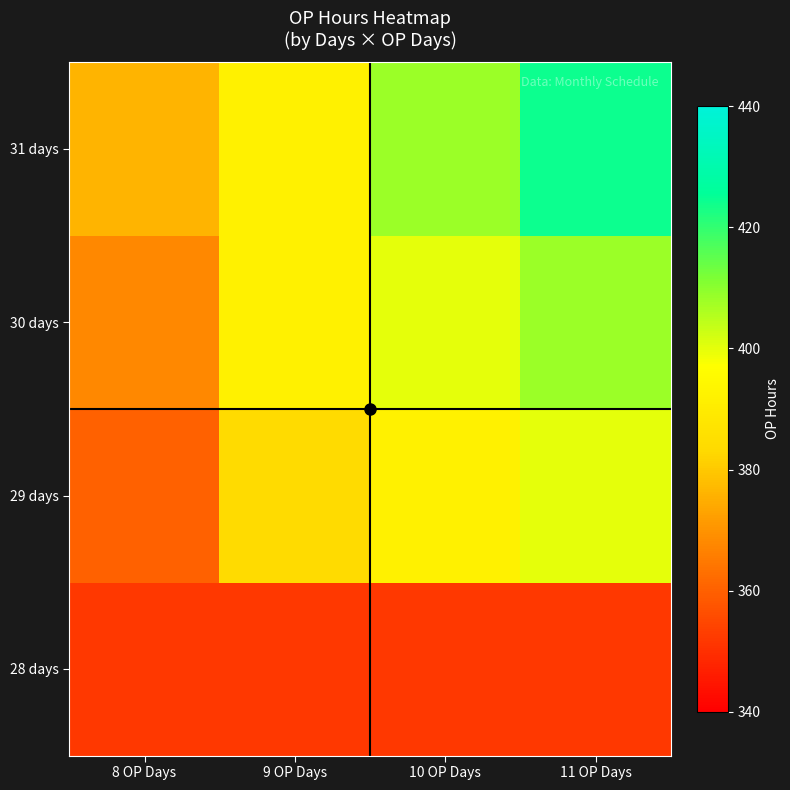

Reading left to right, transcribe all the data shown in this chart.

28 days: 8 OP Days=352	9 OP Days=352	10 OP Days=352	11 OP Days=352
29 days: 8 OP Days=360	9 OP Days=384	10 OP Days=392	11 OP Days=400
30 days: 8 OP Days=368	9 OP Days=392	10 OP Days=400	11 OP Days=408
31 days: 8 OP Days=376	9 OP Days=392	10 OP Days=408	11 OP Days=424